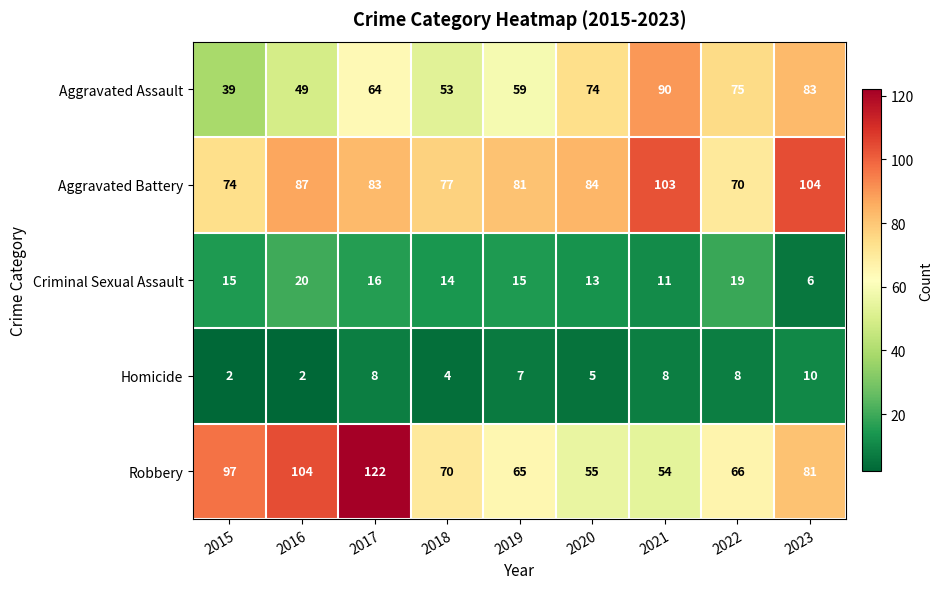

At which label does Aggravated Battery first exceed 83?

2016